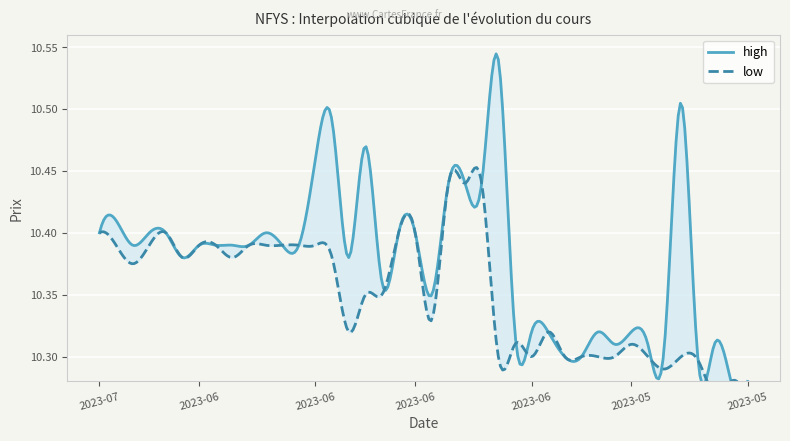

The value of low at 2023-06-26 is 17.2. True or false?

False